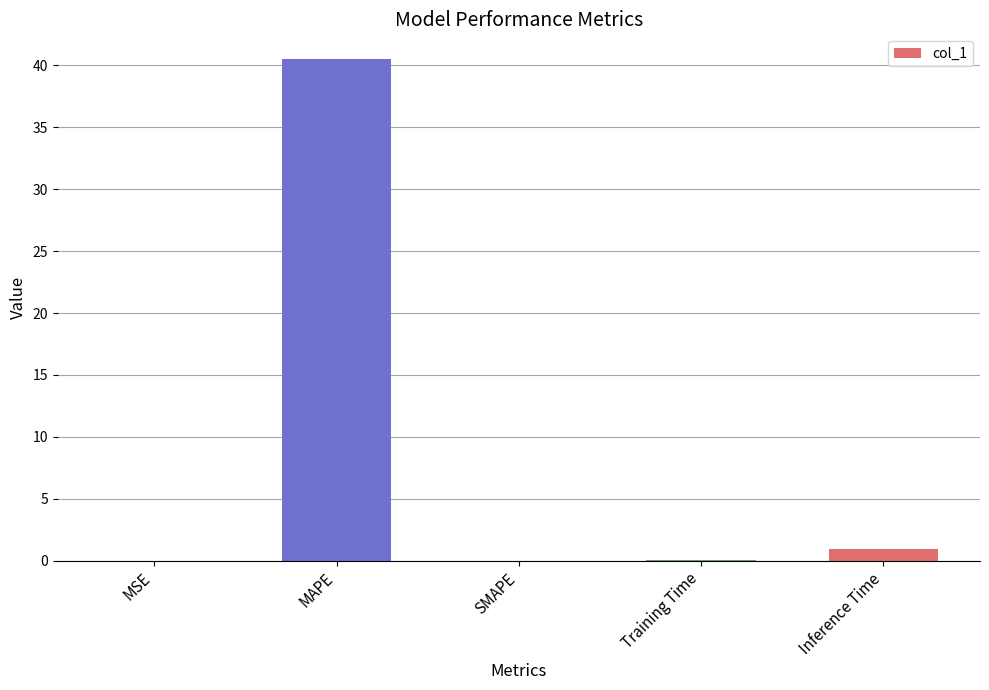

What is the greatest value displayed?

40.5